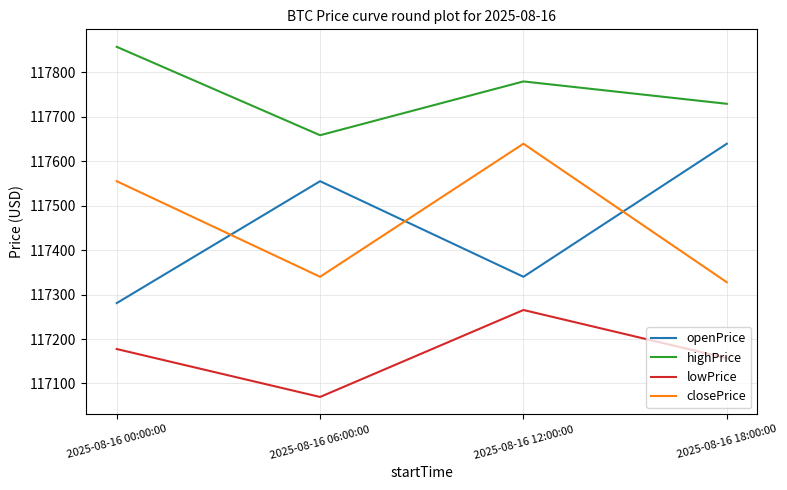

Which series has the widest spread of values?

openPrice